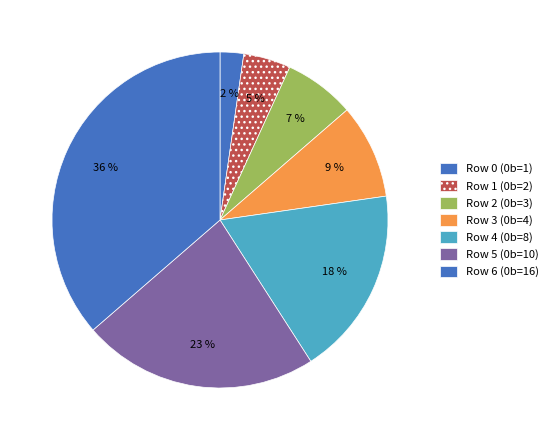

What is the smallest slice in the pie chart?

Row 0